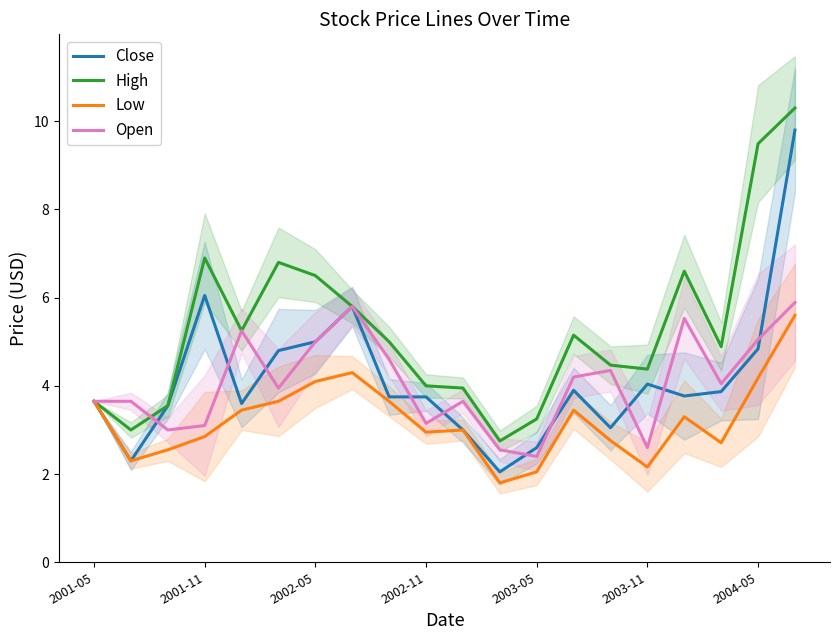

True or false: High has a value of 4.0 at 2002-11.

True